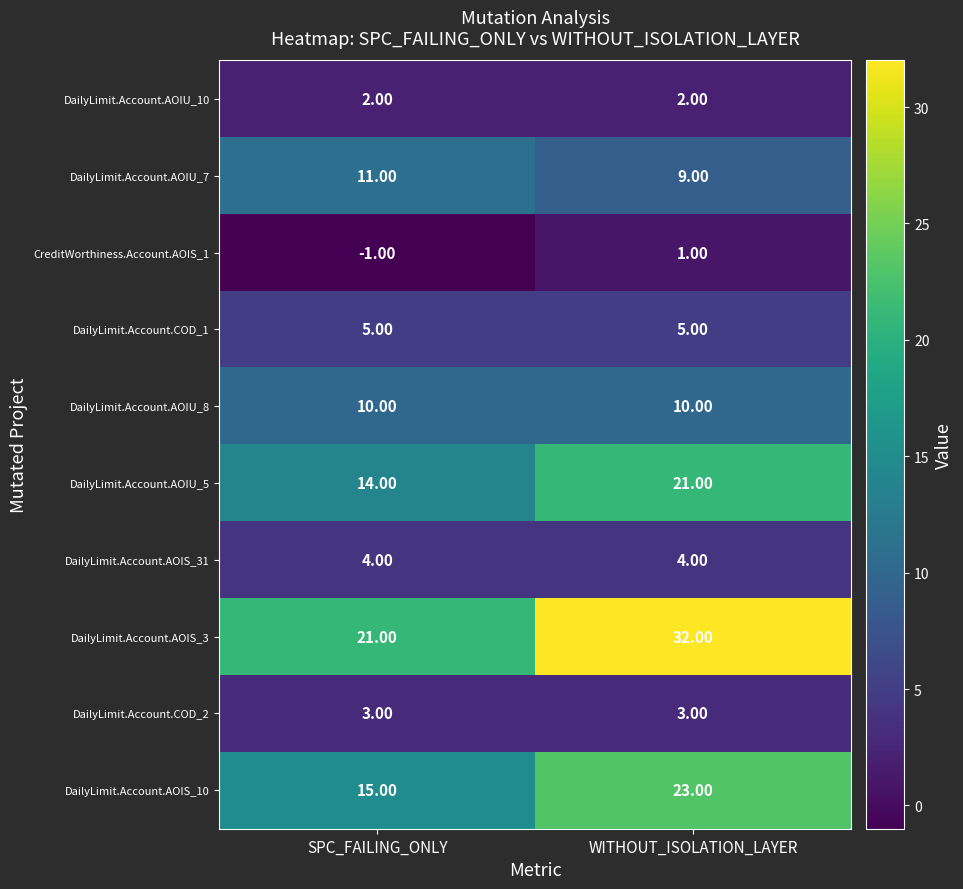

Which series has the widest spread of values?

DailyLimit.Account.AOIS_3